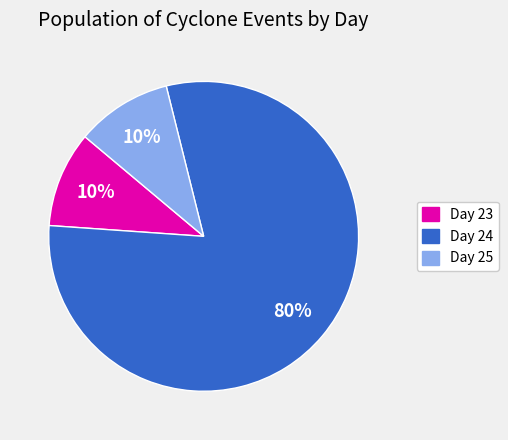

True or false: Day 25 accounts for 10% of the total.

True